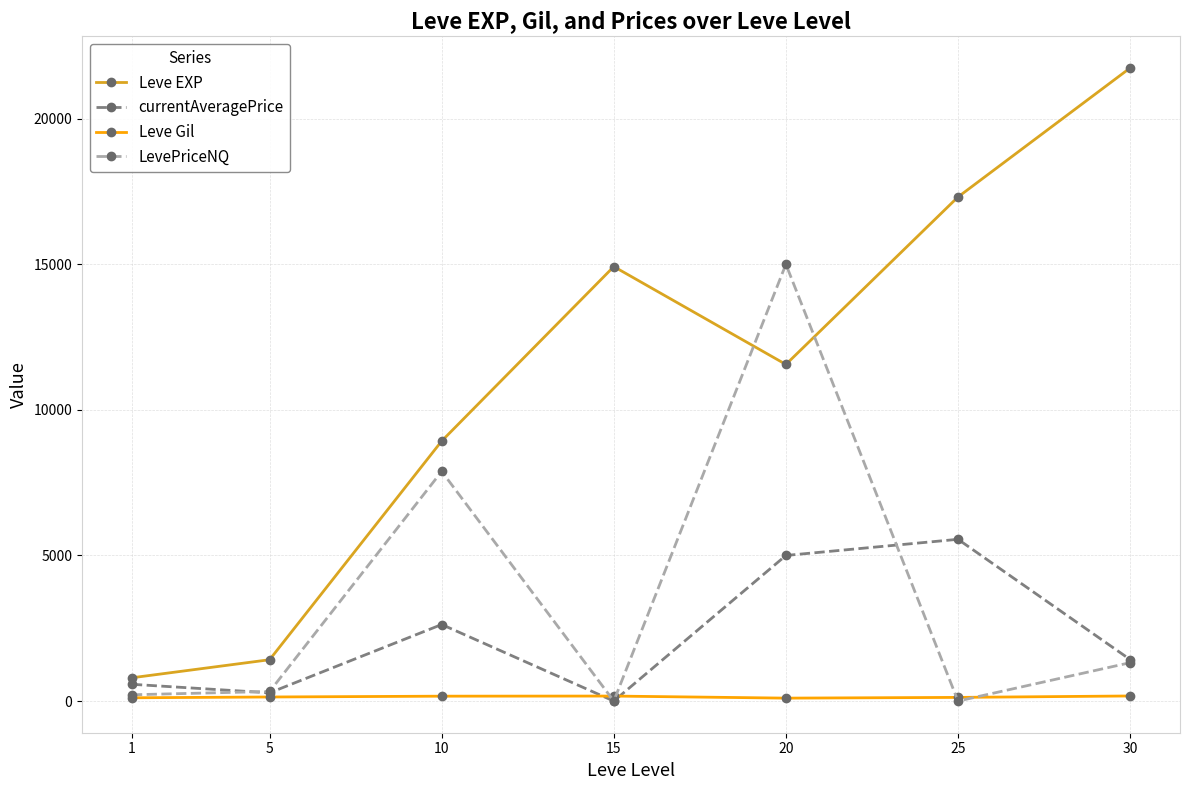

The value of Leve EXP at 5 is 1420.0. True or false?

True